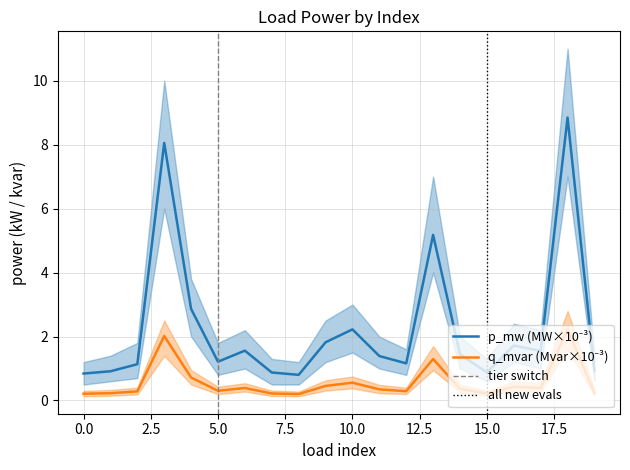

What is the difference between the q_mvar values at 8 and 17?

0.2